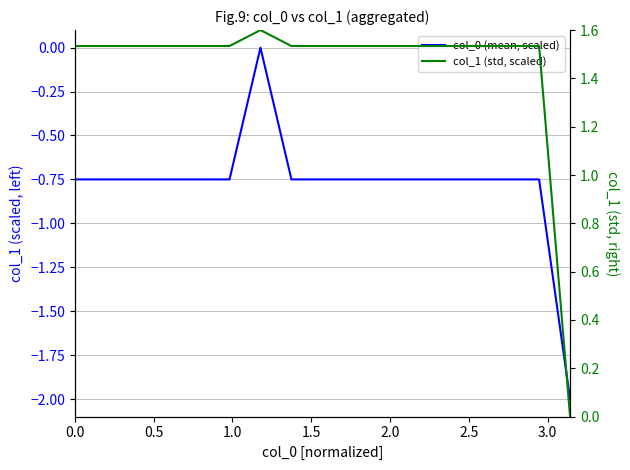

True or false: col_1 (std, scaled) and col_0 (mean, scaled) intersect in this chart.

False